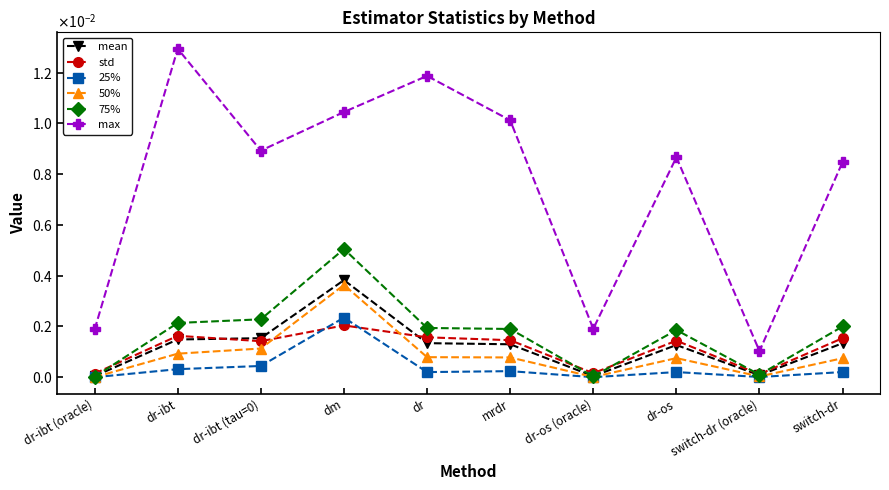

Is this an area chart (filled region under the line)?

No